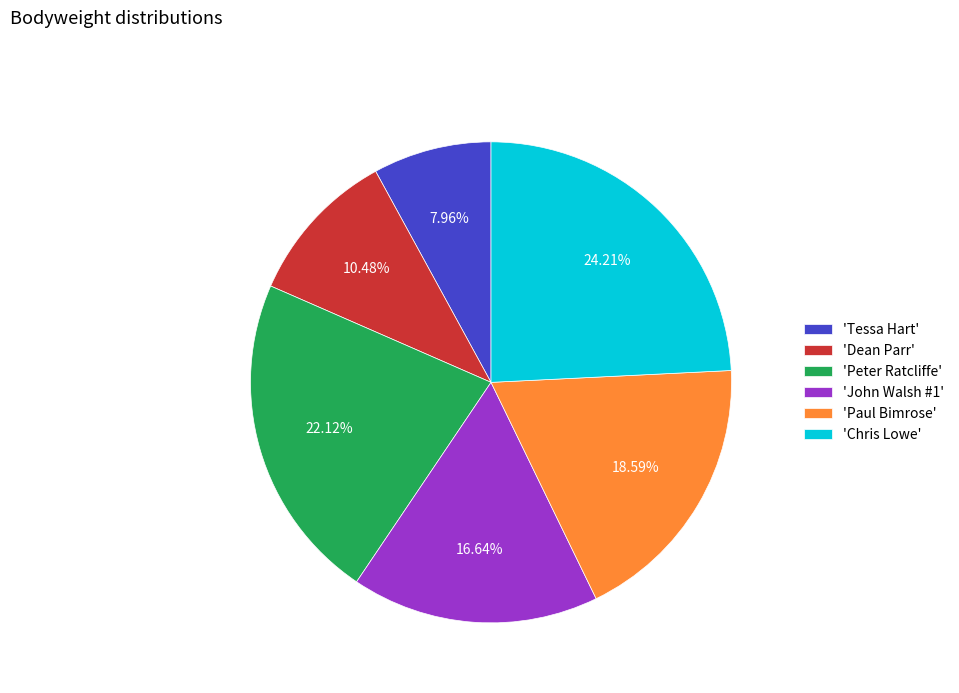

Which slice is the smallest?

'Tessa Hart'